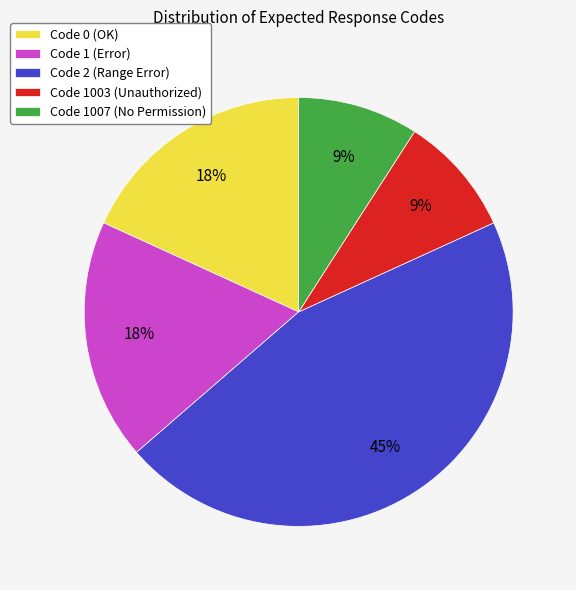

To the nearest percent, what is the average slice percentage?

20%